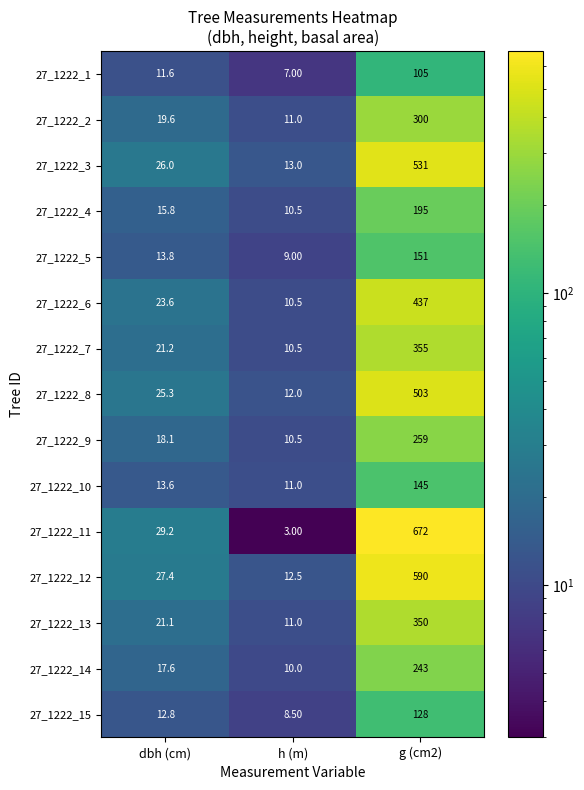

What is the total value across all series at dbh (cm)?

296.7